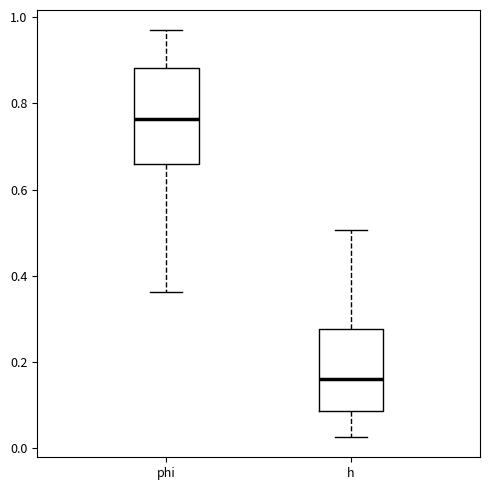

Reading left to right, transcribe this box plot: for each box, give where its median line is, the range the box spans, and where its two whiskers end, as read against the y-axis. The values are not printed on the chart, so give them approximately, as read against the axis.

phi: median 0.76, box 0.66 to 0.88, whiskers 0.36 to 0.98
h: median 0.16, box 0.08 to 0.28, whiskers 0.02 to 0.50